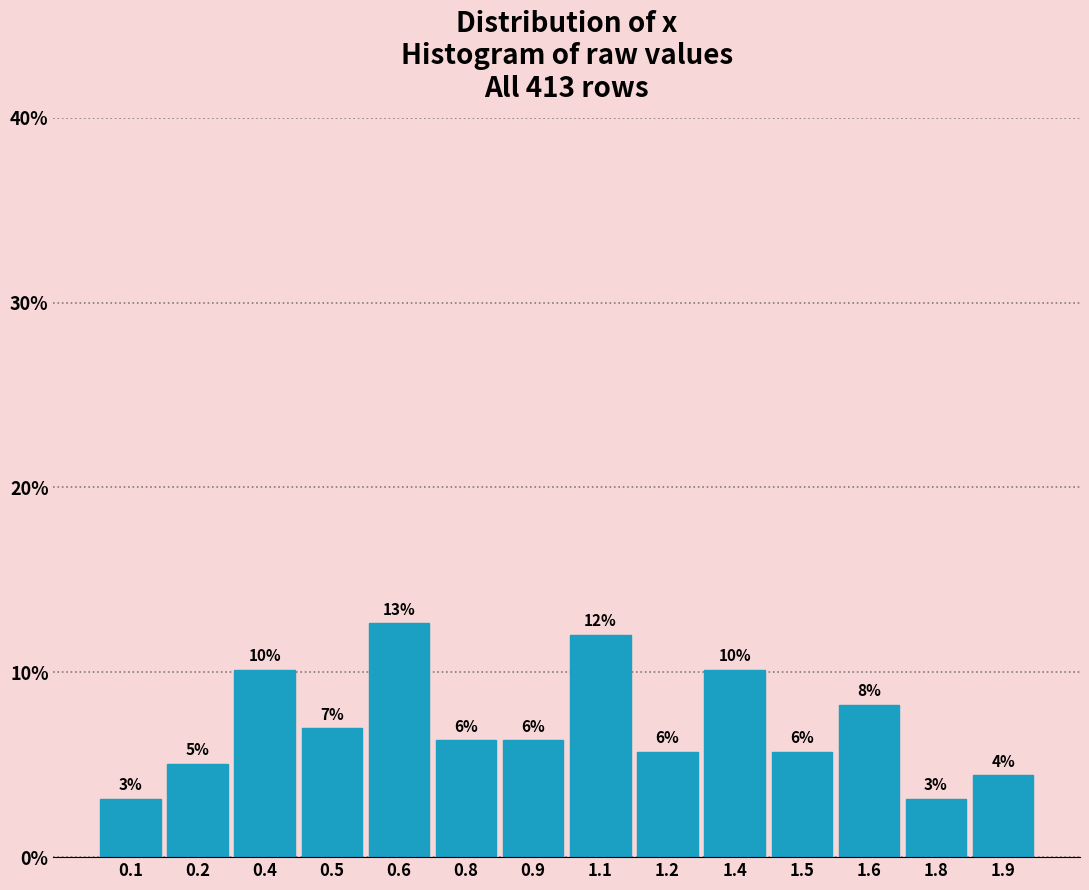

Are the bars horizontal?

No